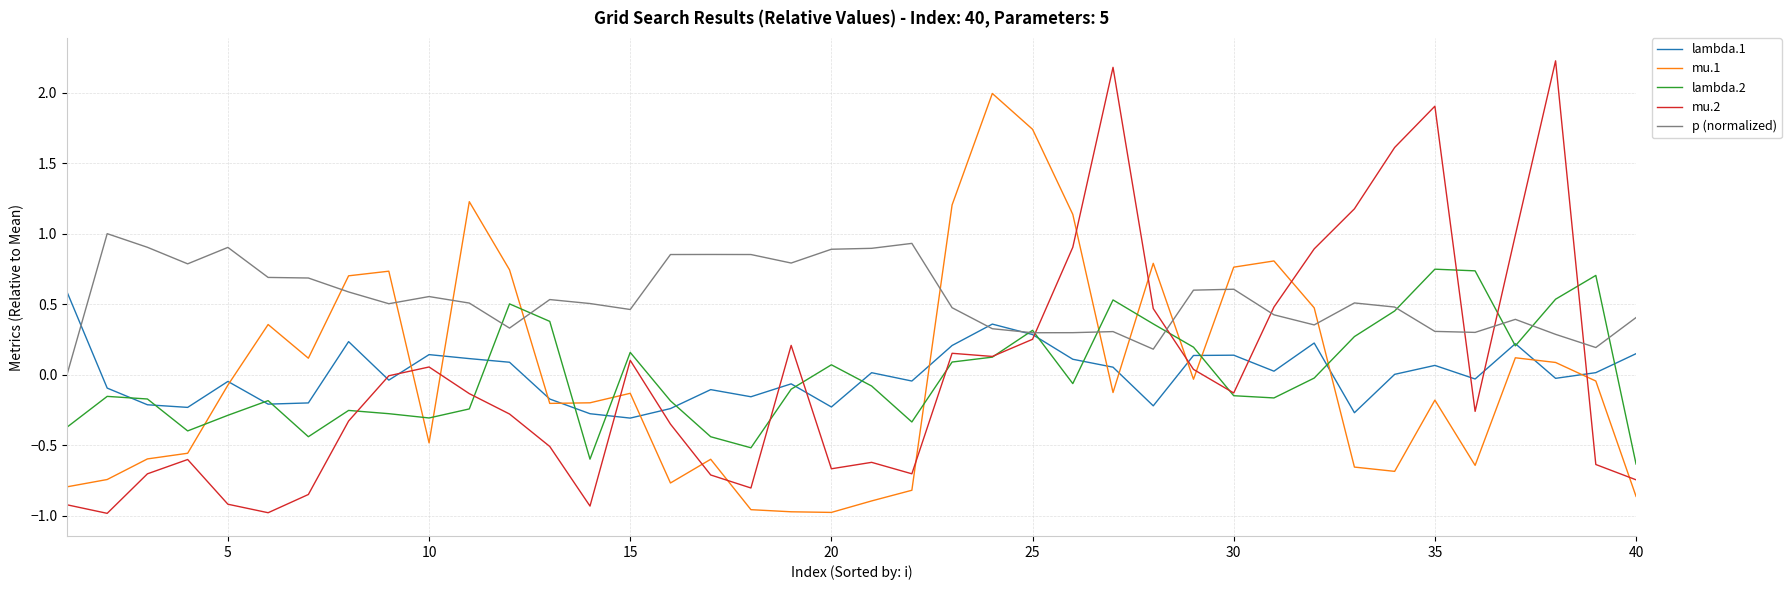

Does the chart have visible grid lines?

Yes